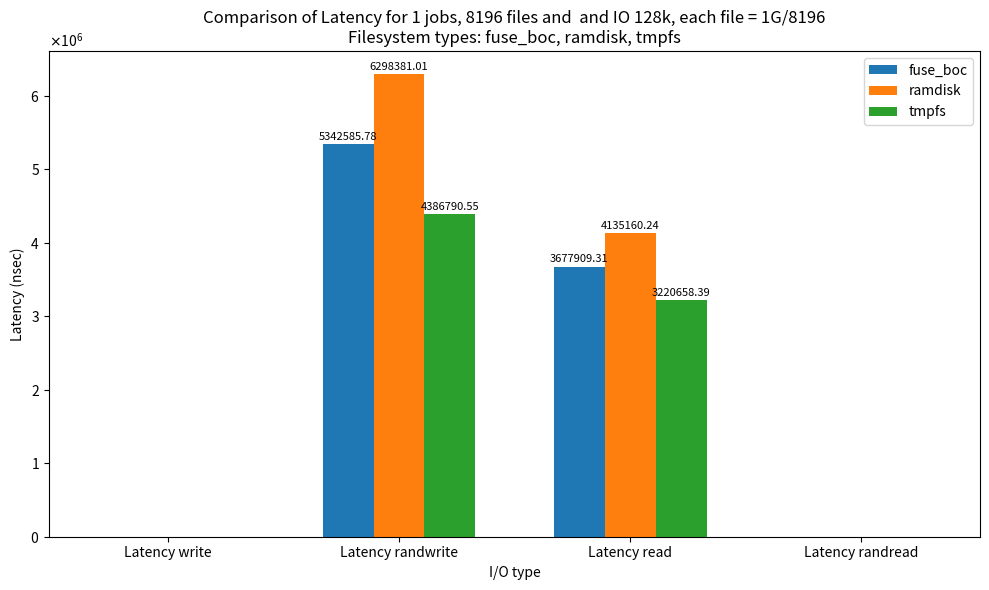

At which category is the sum across all series the highest?

Latency randwrite